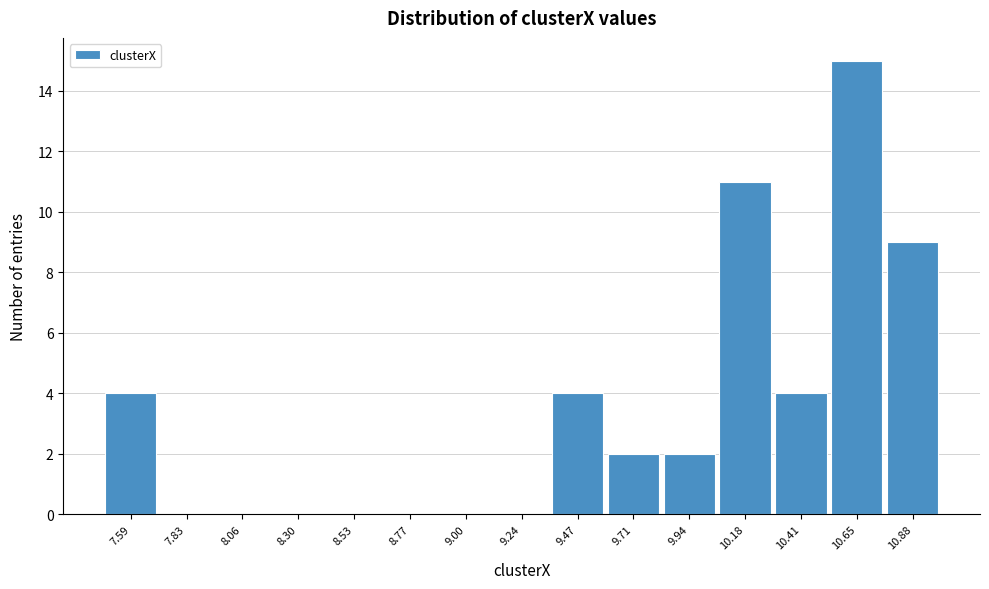

Reading left to right, list every bar in this chart as the range it spans on the x-axis followed by its height. Neither the bar edges nor the heights are printed on the chart, so give them approximately, as read against the axes.

7.50 to 7.70: 4
7.70 to 7.95: 0
7.95 to 8.20: 0
8.20 to 8.40: 0
8.40 to 8.65: 0
8.65 to 8.90: 0
8.90 to 9.10: 0
9.10 to 9.35: 0
9.35 to 9.60: 4
9.60 to 9.85: 2
9.85 to 10.05: 2
10.05 to 10.30: 11
10.30 to 10.55: 4
10.55 to 10.75: 15
10.75 to 11.00: 9